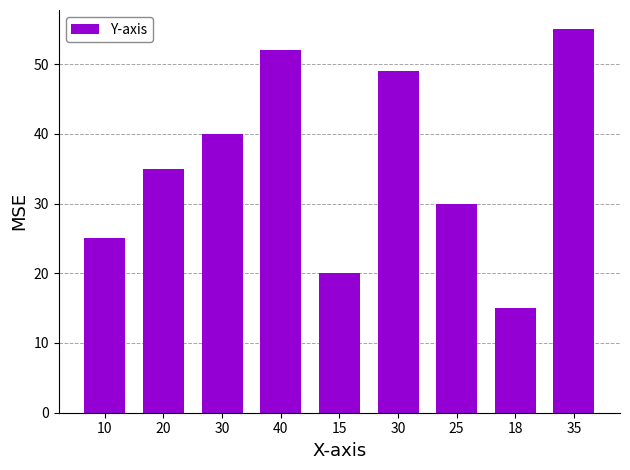

Are the bars horizontal?

No